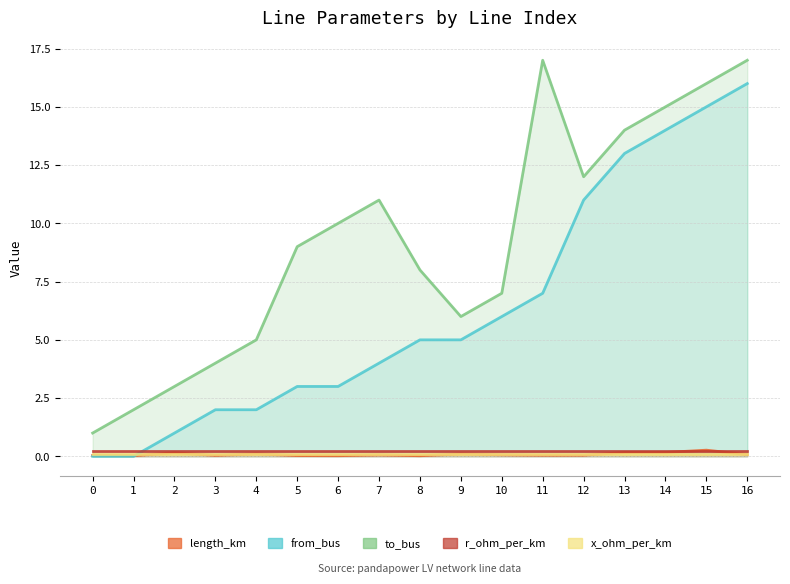

Does the chart display data point markers on the line(s)?

No